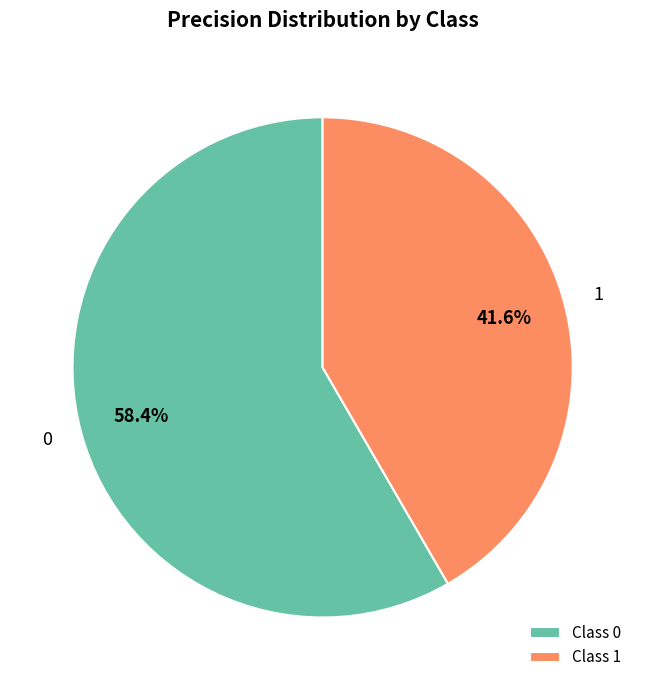

To the nearest percent, what is the combined percentage of 1 and 0?

100%